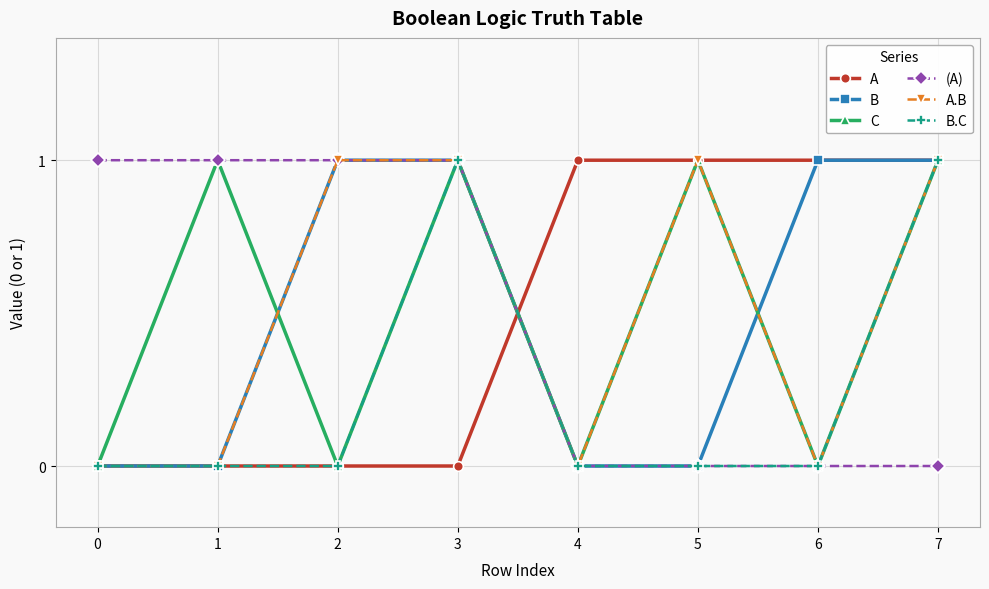

What is the value of the A.B point at the 6th from the left?

1